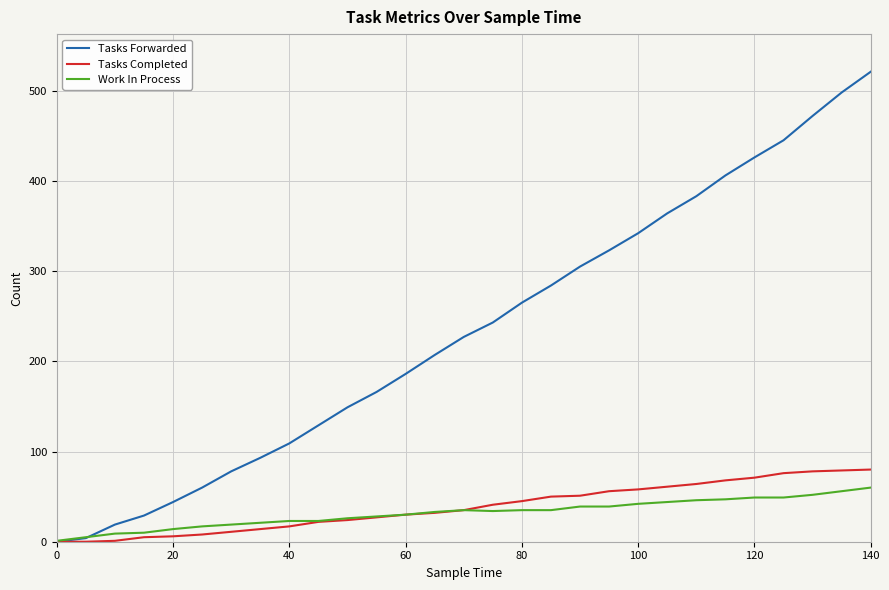

Which series has the largest total across all categories?

Tasks Forwarded